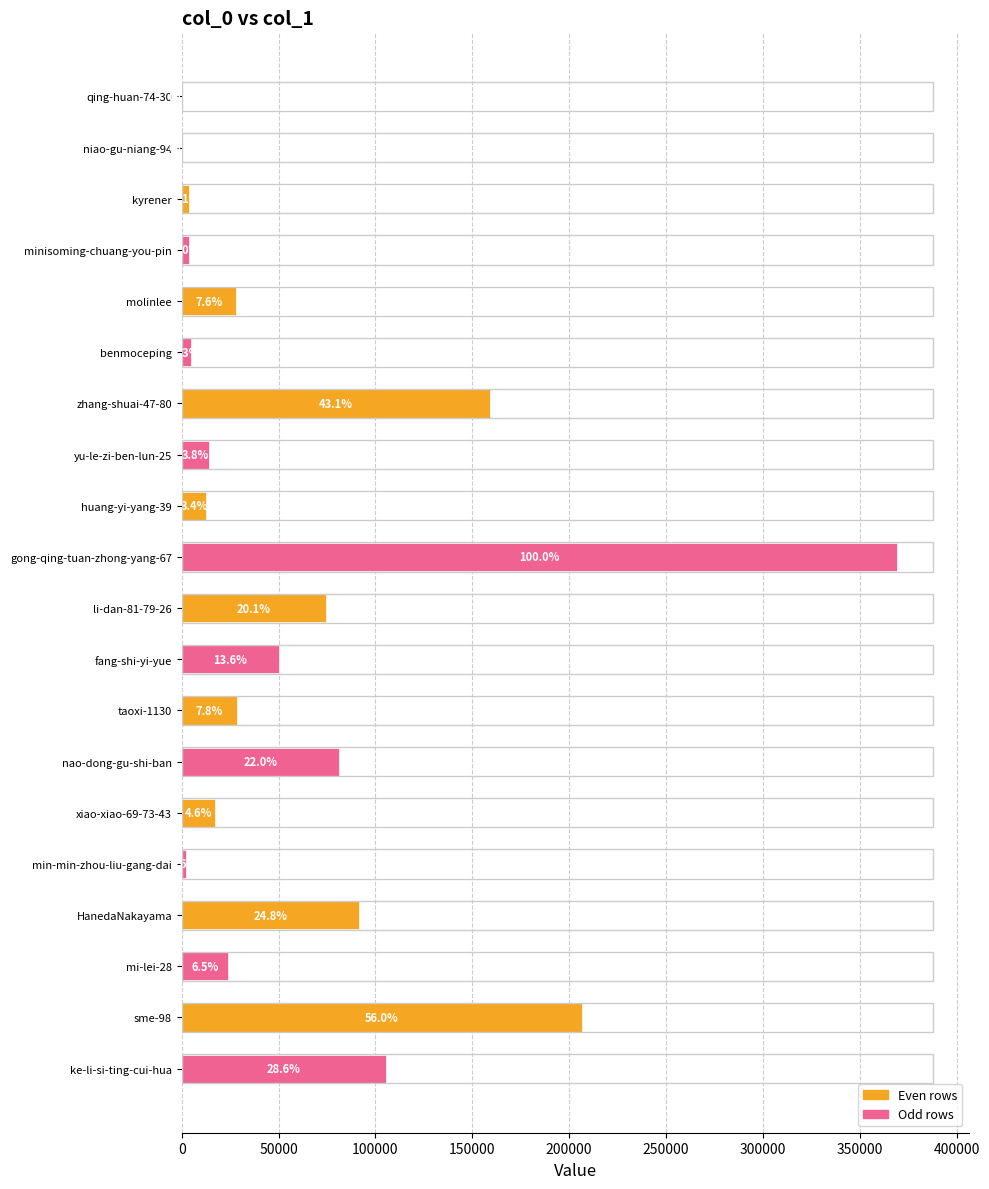

What is the minimum value shown in the chart?

97